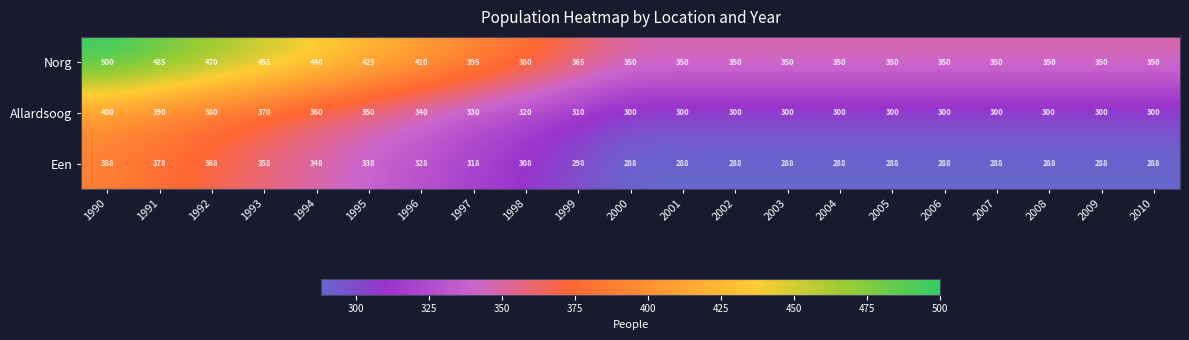

True or false: Een has a value of 494 at 2005.

False